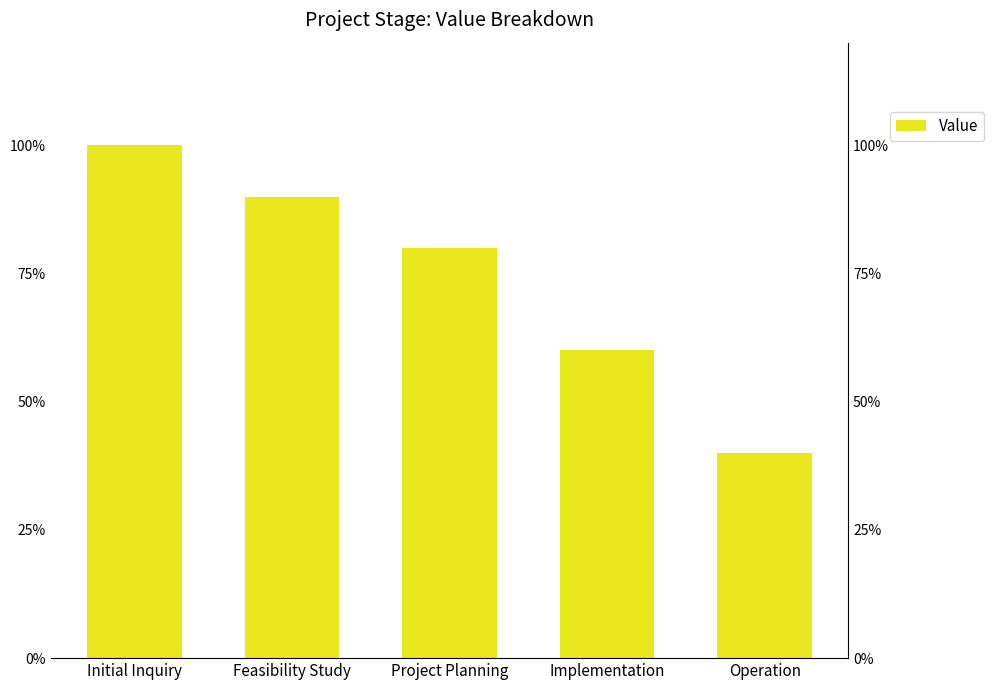

Approximately how many times larger is the value at Feasibility Study compared to Operation?

2.2